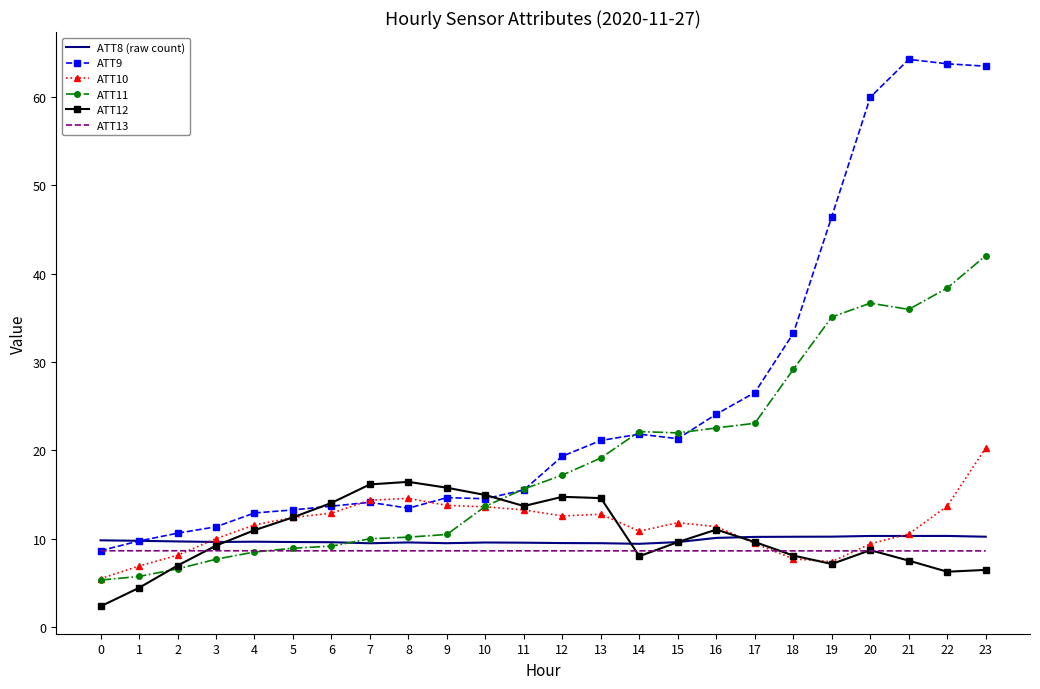

What is the difference between the ATT11 values at 20 and 11?

21.0